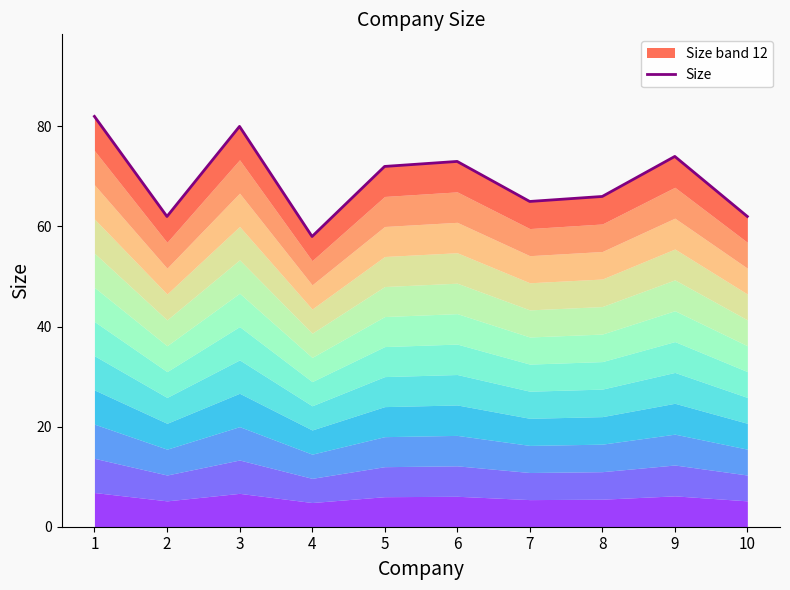

True or false: the data shows 72 at 5.

True